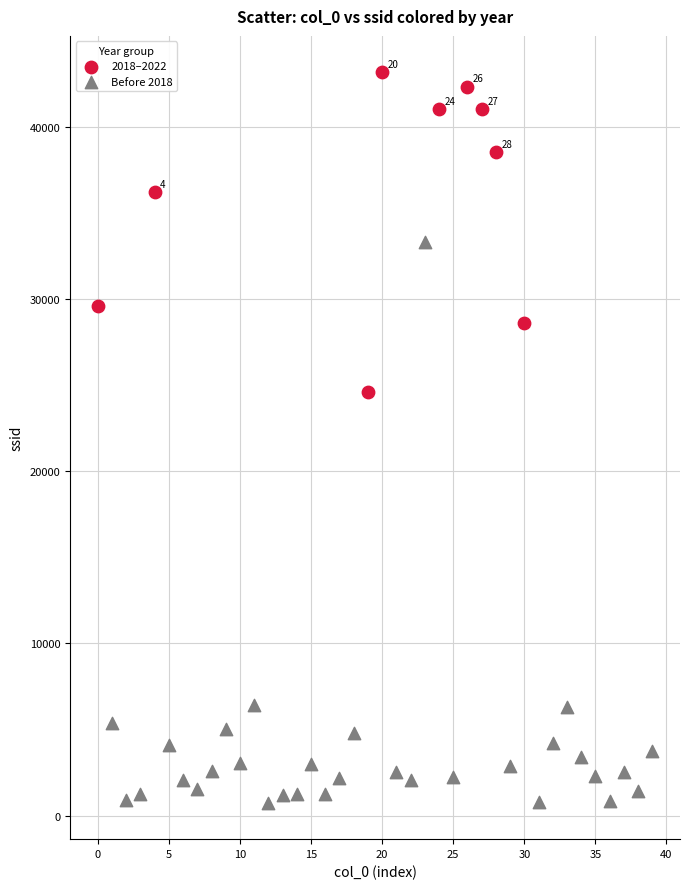

Which series reaches the minimum Y coordinate?

Before 2018